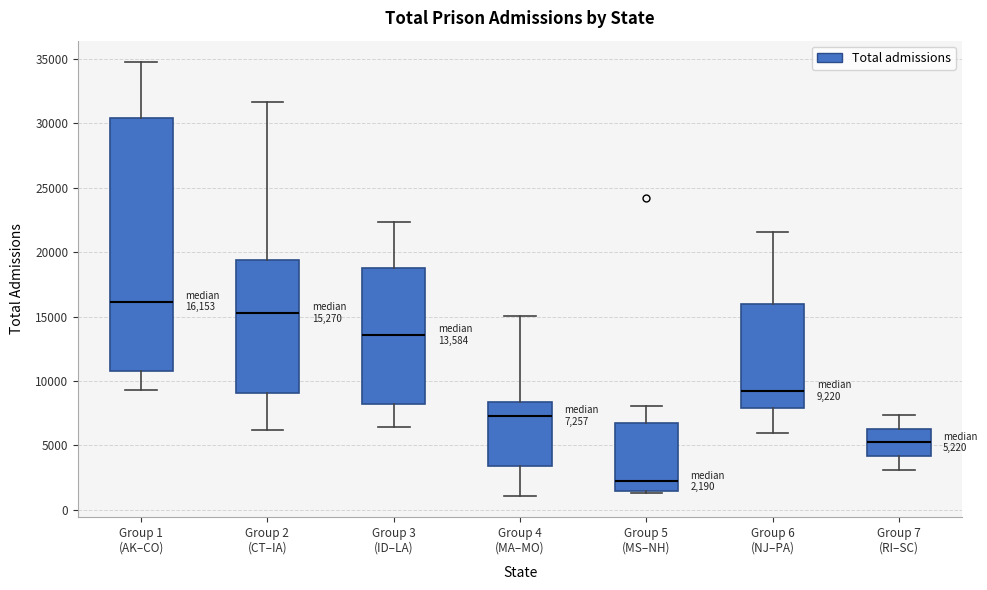

Which box's median line is the highest?

Group 1 (AK–CO)